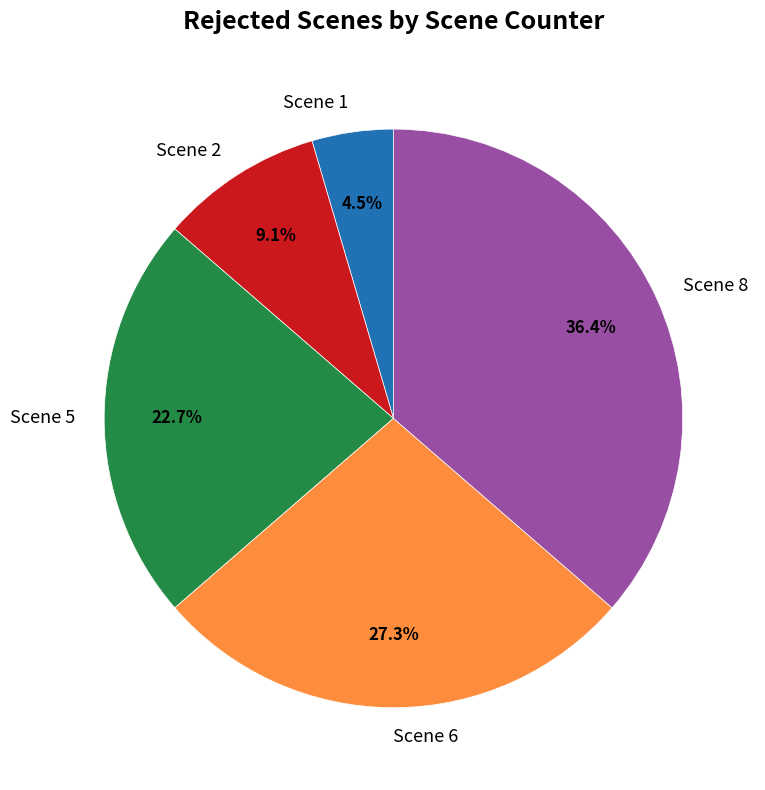

Is there a majority slice in this chart?

No